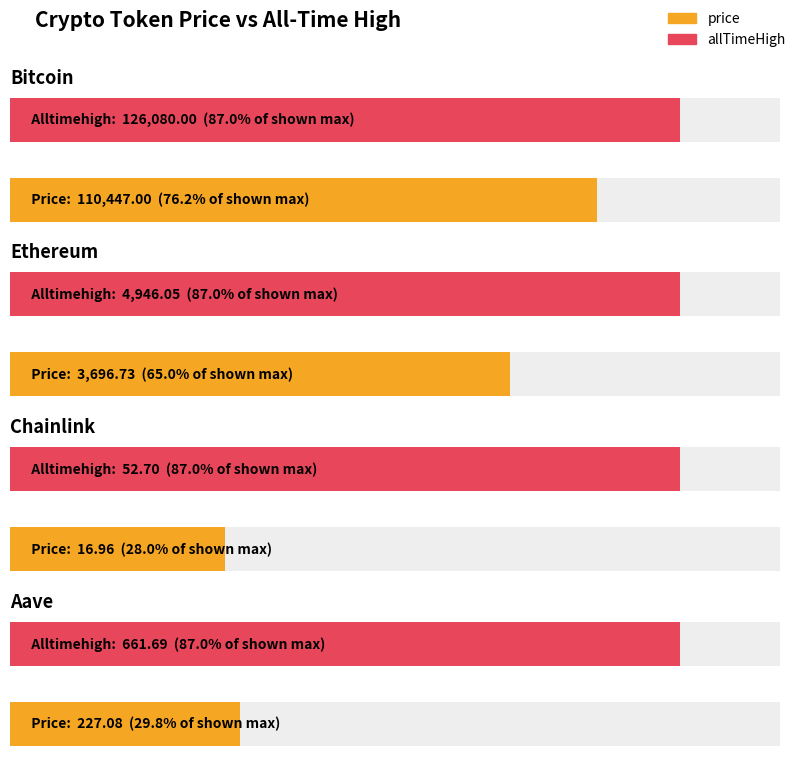

What is the label of the 4th bar from the right?

Bitcoin